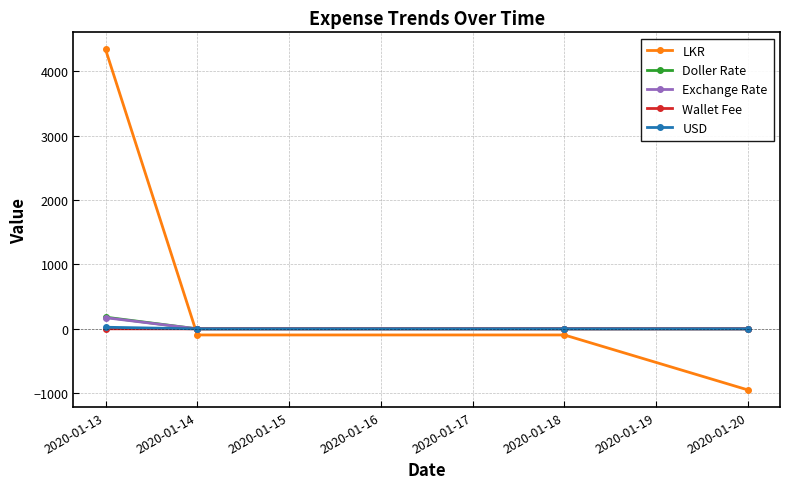

The value of USD at 2020-01-18 is 0.0. True or false?

True